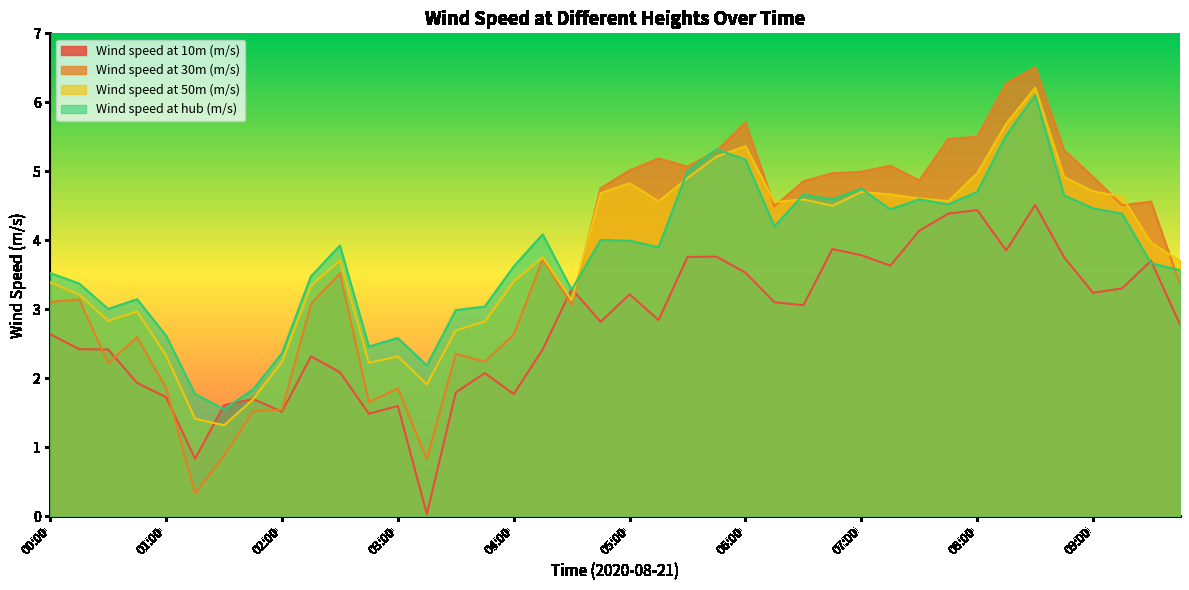

What is the approximate value of Wind speed at 50m (m/s) at 03:45?

2.8